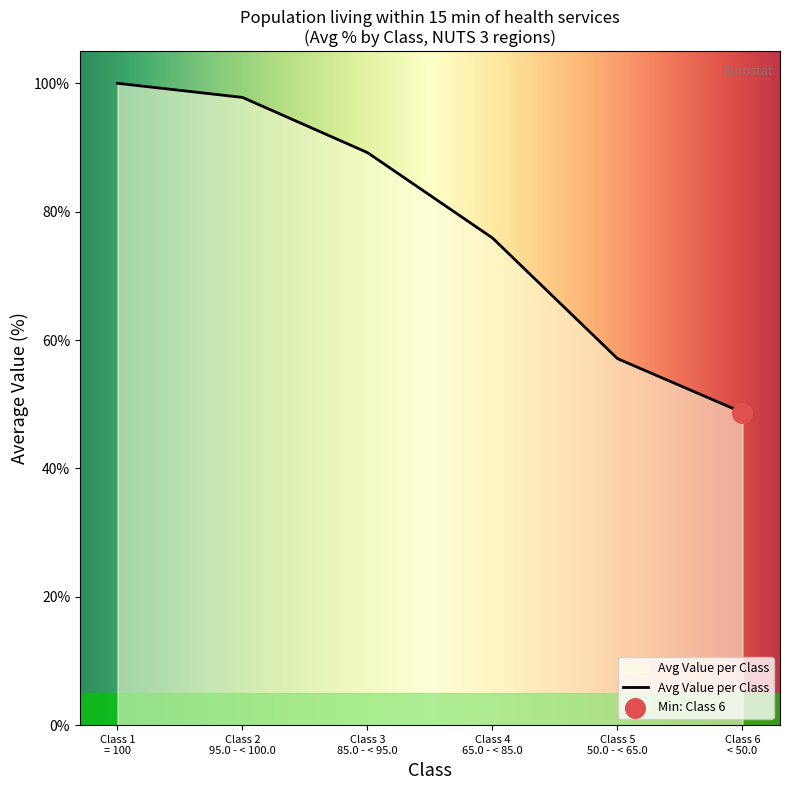

What is the maximum value shown in the chart?

100.0